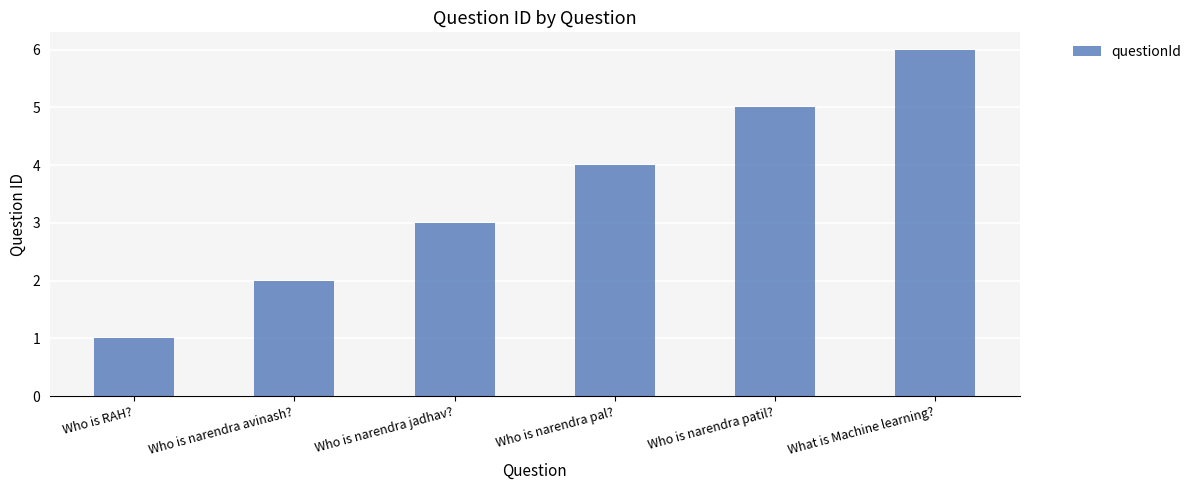

Read the value at Who is RAH?.

1